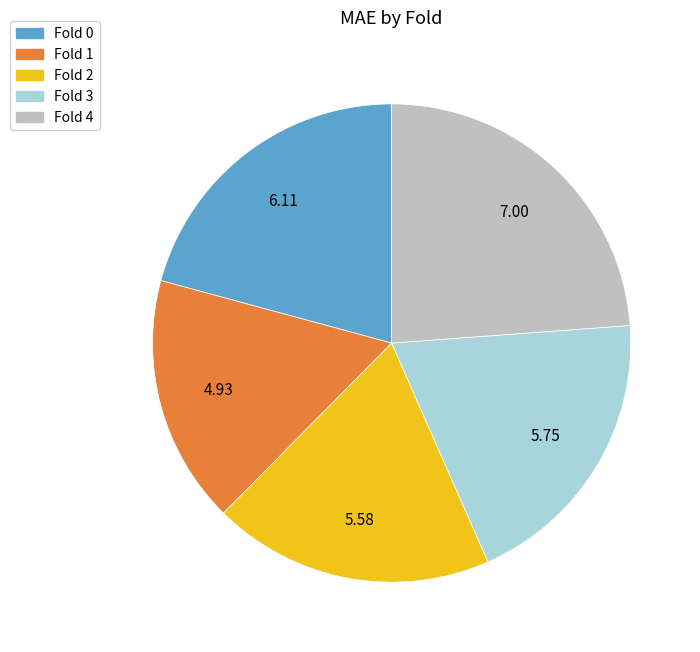

Does any single category account for the majority?

No